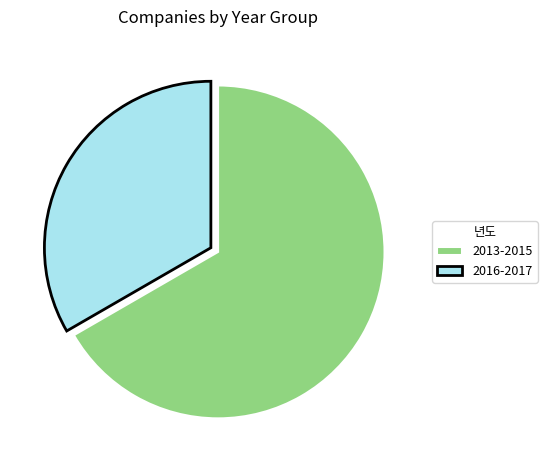

What is the largest slice in the pie chart?

2013-2015